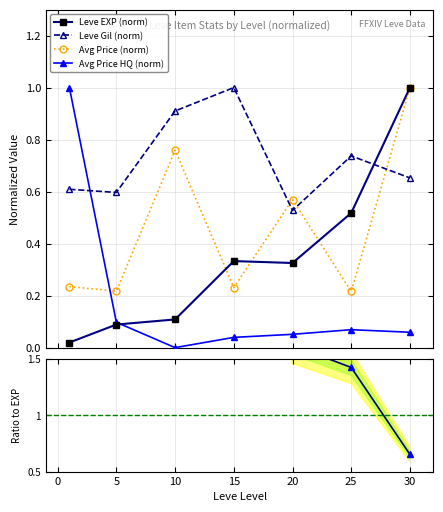

How many interior local peaks does the Leve Gil (norm) series have?

2